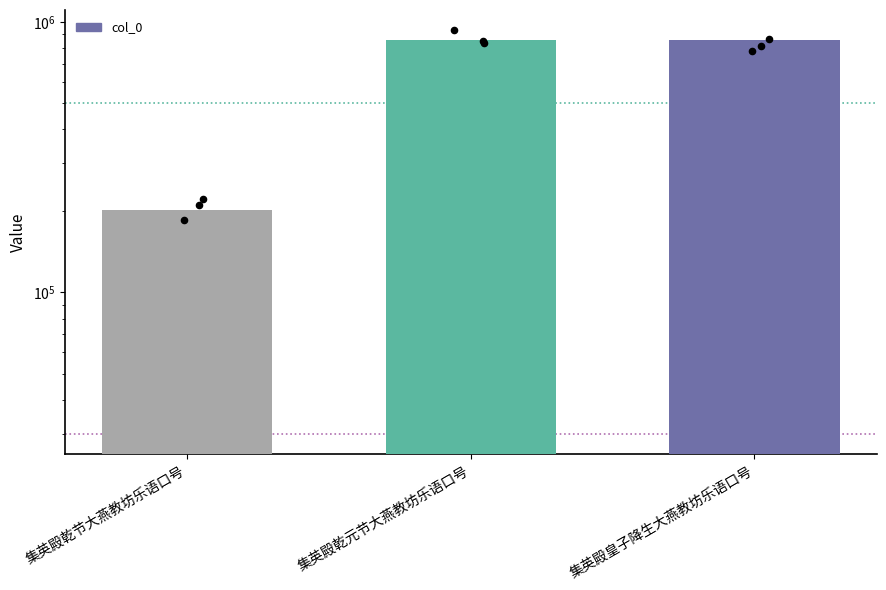

What is the ratio of the value at 集英殿乾节大燕教坊乐语口号 to the value at 集英殿乾元节大燕教坊乐语口号?

0.2